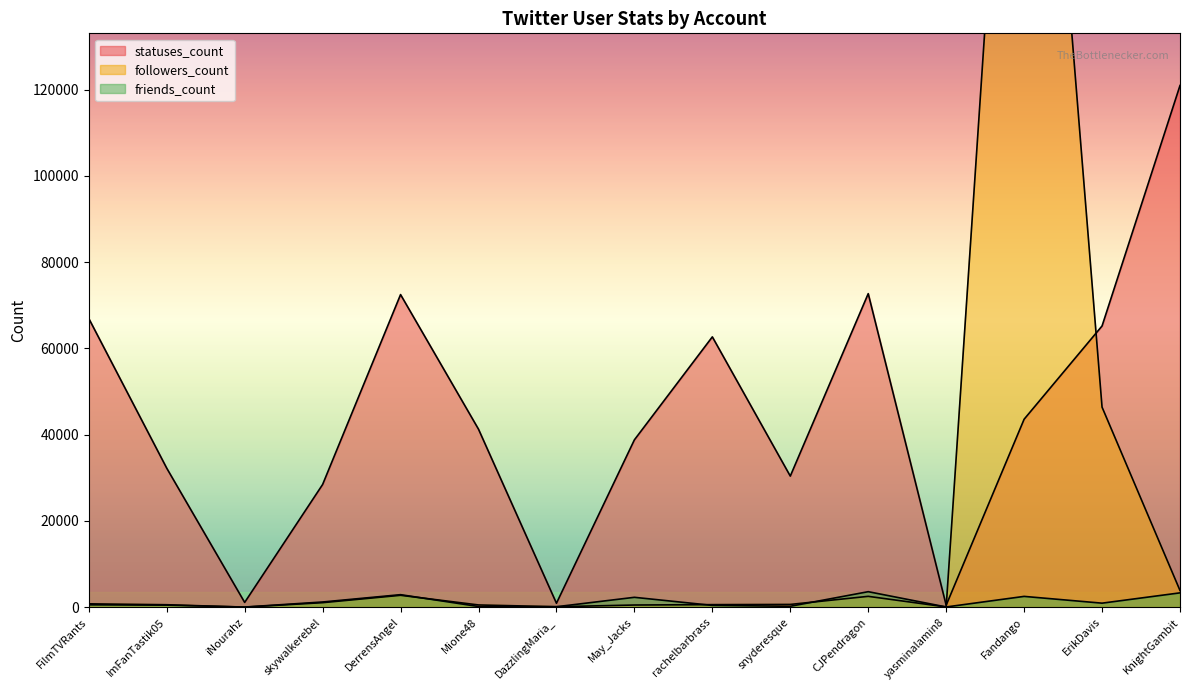

What are all the series names shown in the legend?

followers_count, friends_count, statuses_count